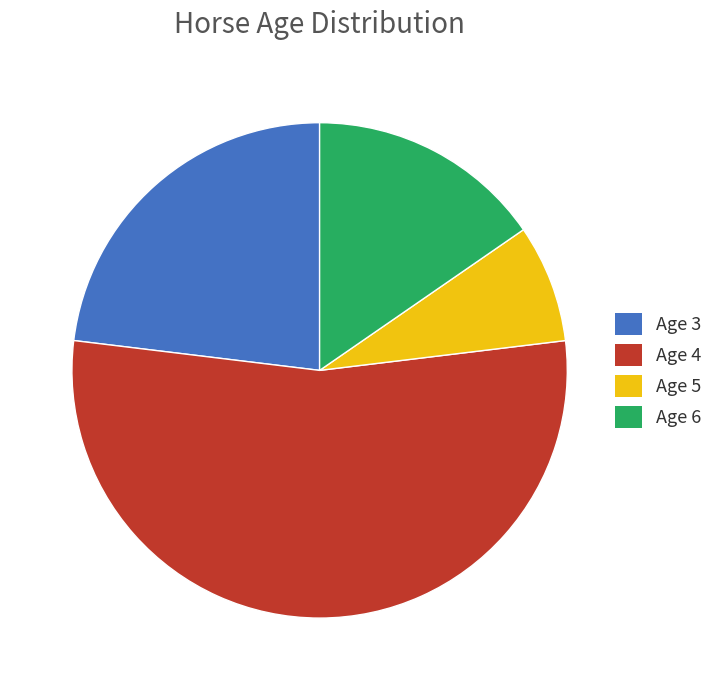

What is the smallest slice in the pie chart?

Age 5